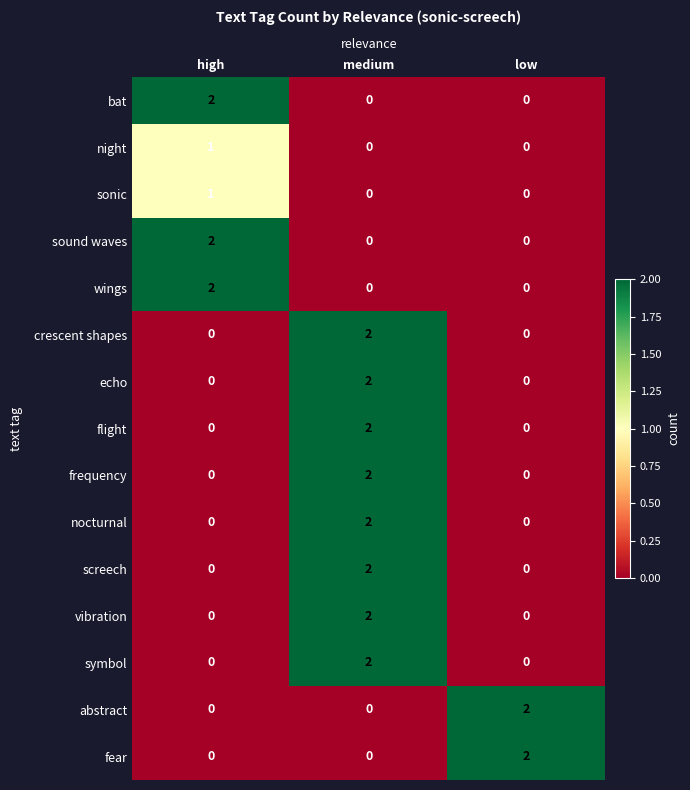

True or false: sound waves has a value of 0 at medium.

True